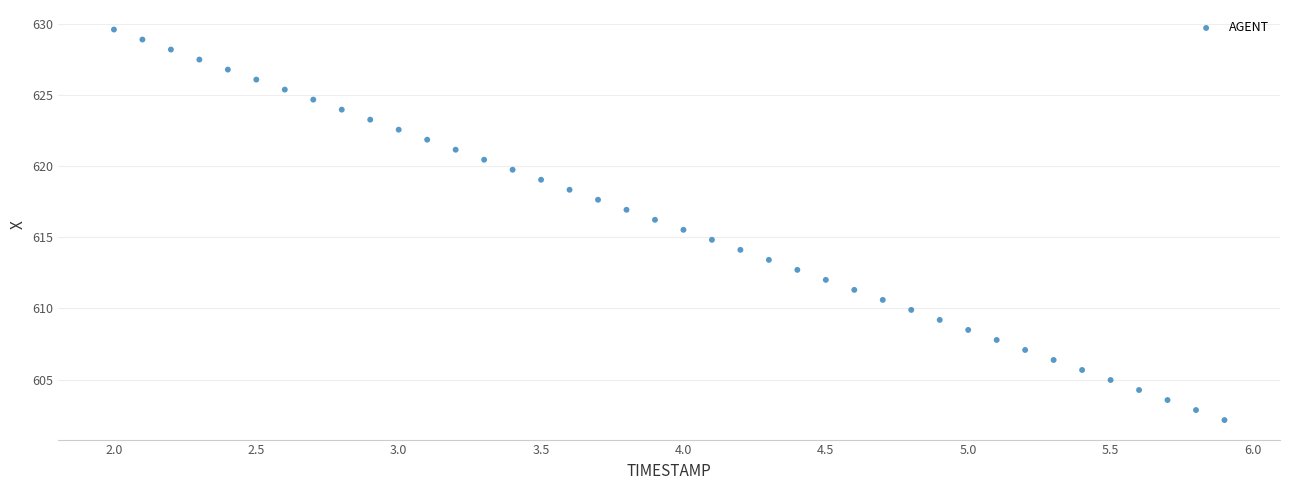

What is the range of Y values (max minus min)?

27.5